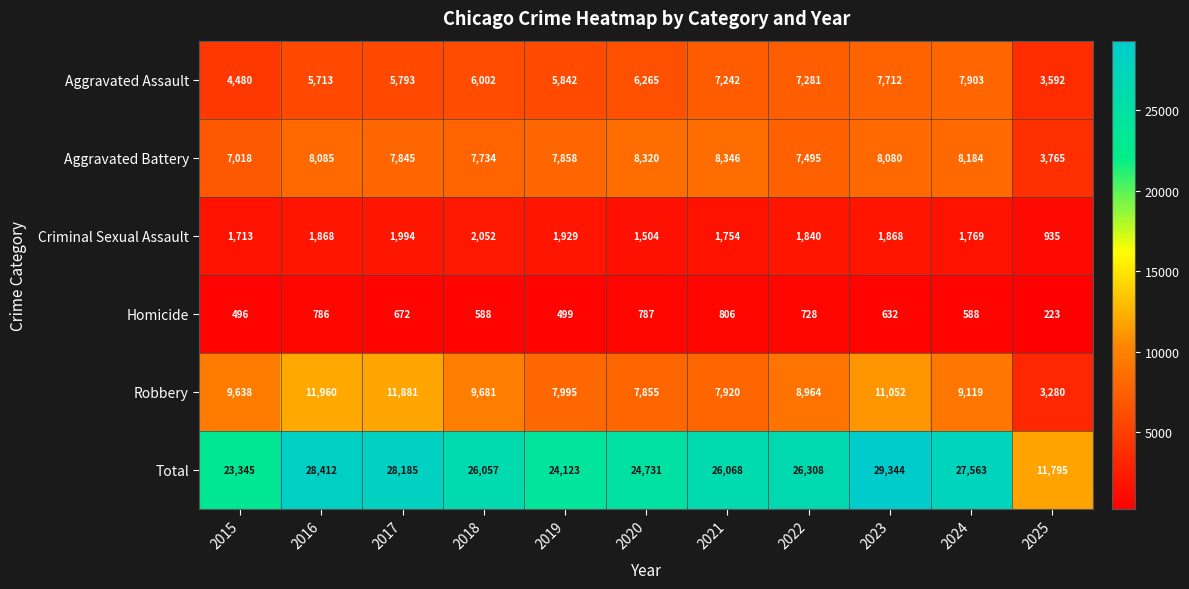

What is the approximate value of Robbery at 2015, to the nearest 50?

9650